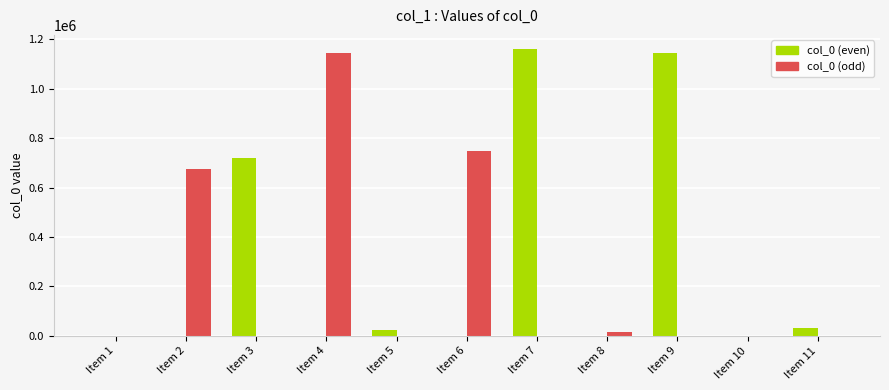

Which category has the highest value across all series?

Item 7